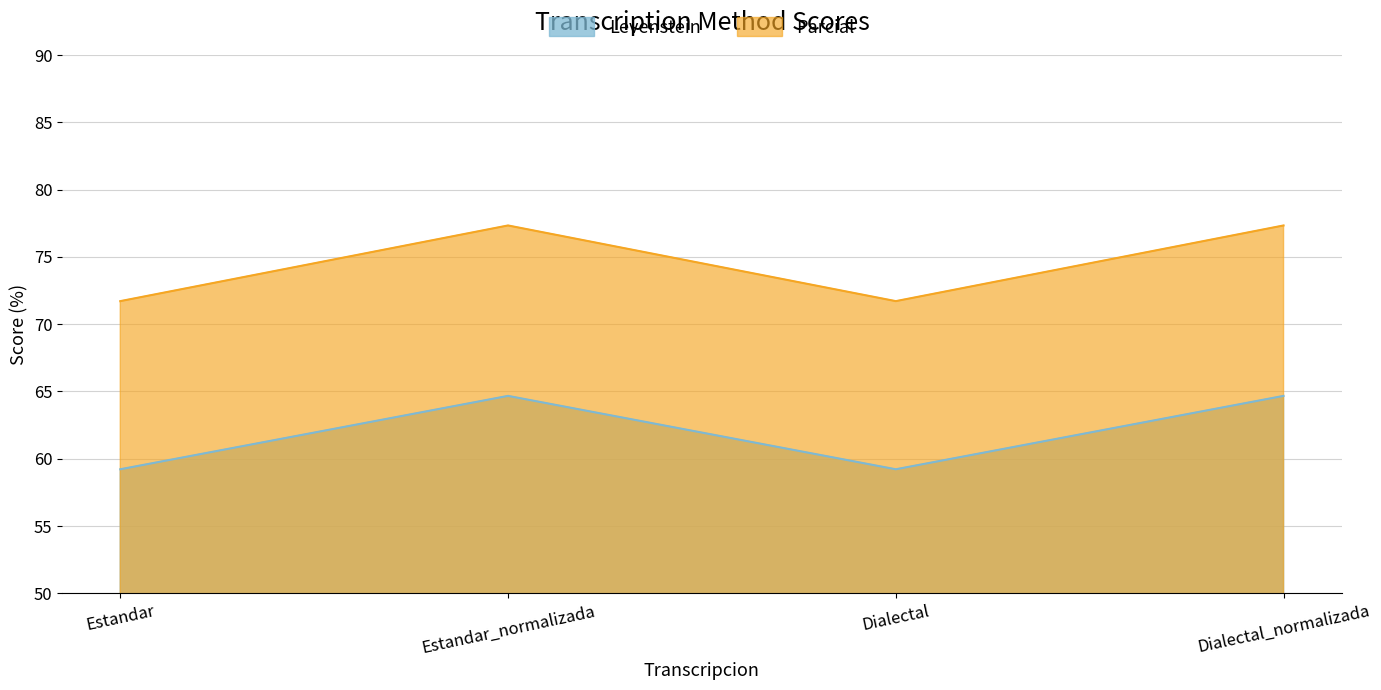

Between Dialectal_normalizada and Estandar, which is larger?

Dialectal_normalizada